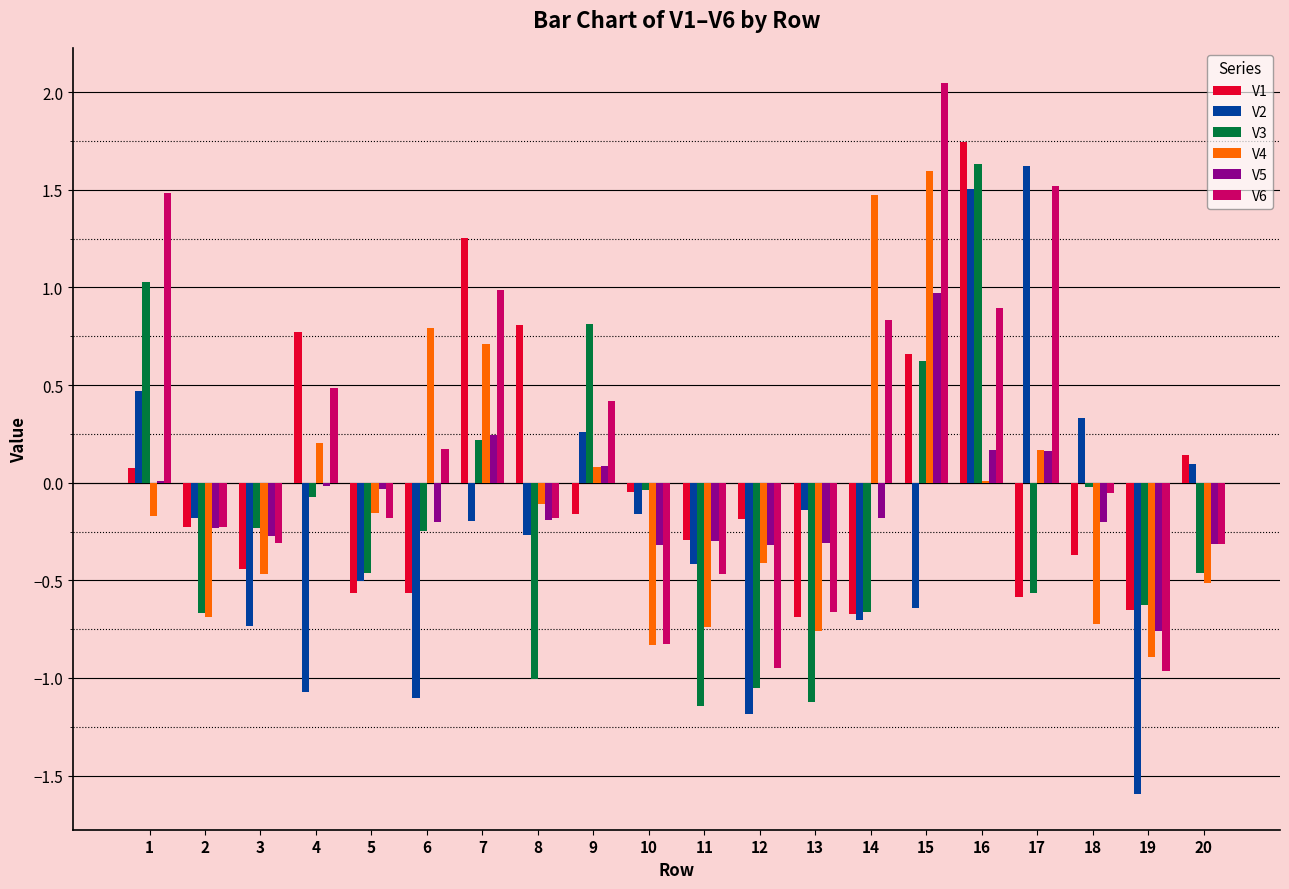

At which category is the sum across all series the highest?

16